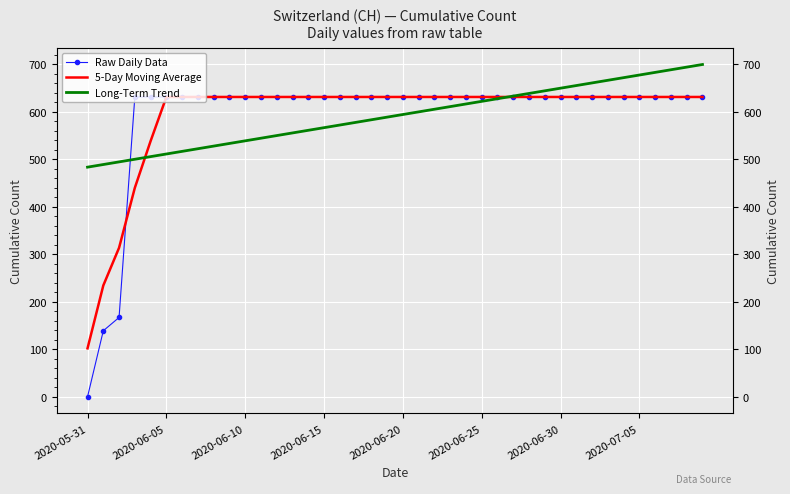

At which label does 5-Day Moving Average reach its peak?

2020-06-05